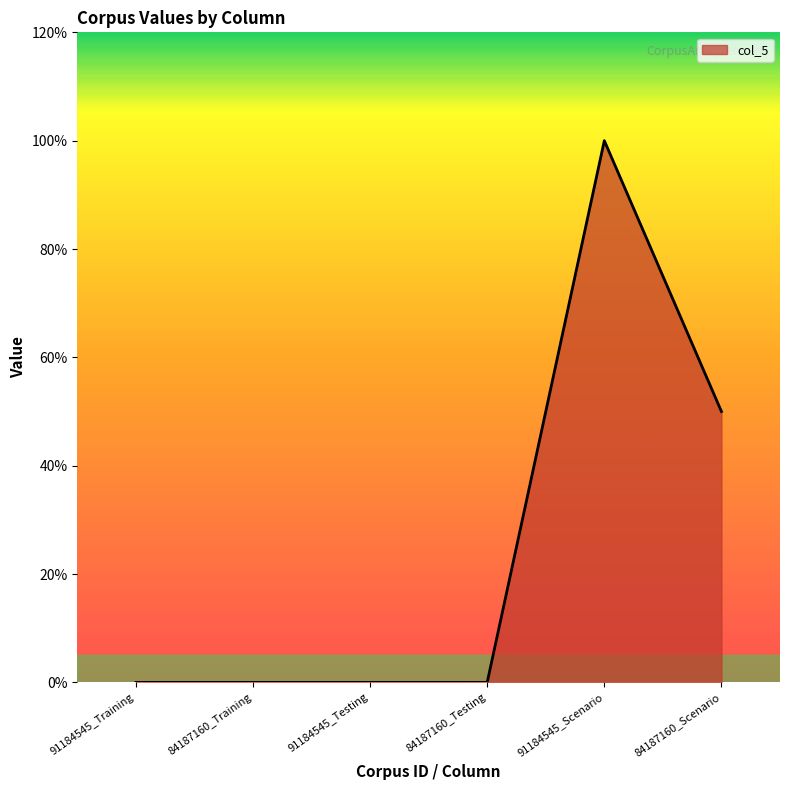

Which category has the highest value across all series?

91184545_Scenario